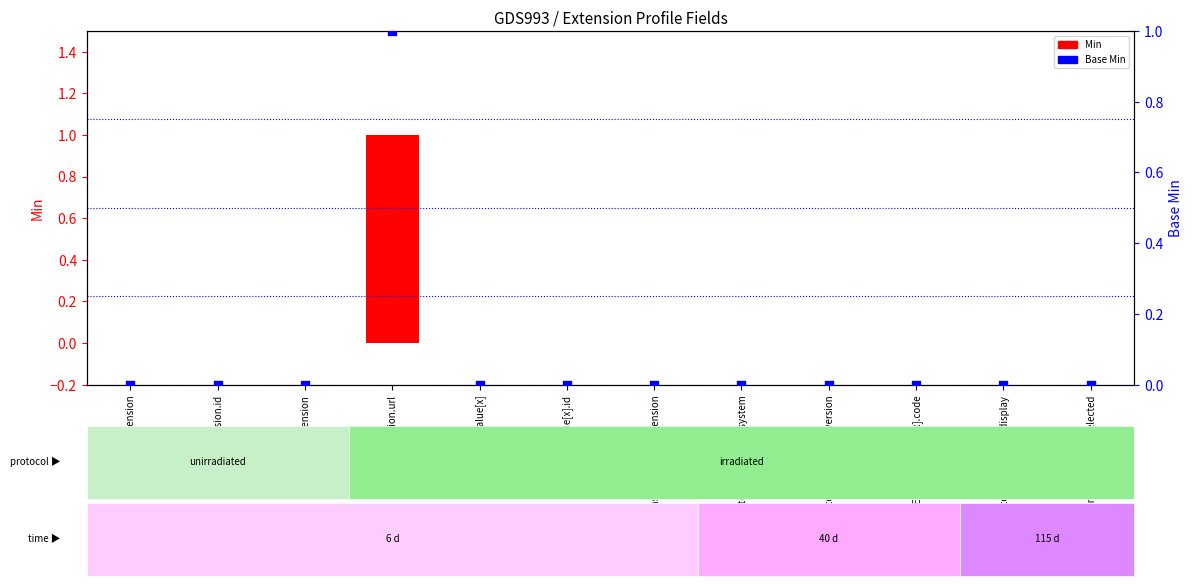

Which series contains the highest Y value?

Min